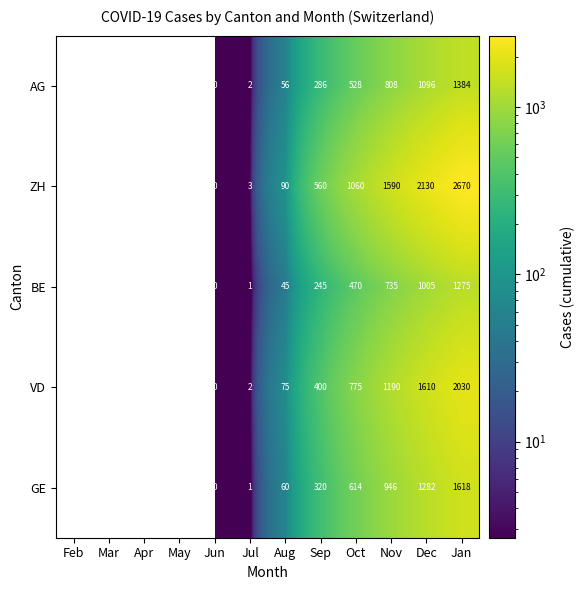

What is the average value of the ZH series?

675